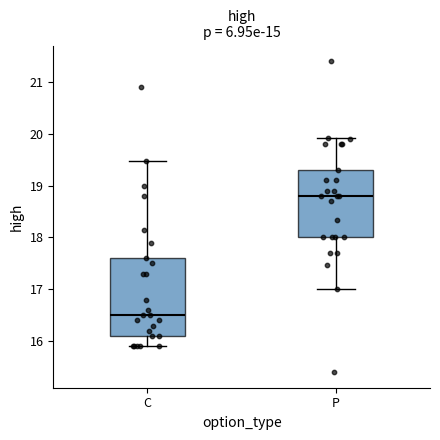

Where is the upper edge of the box for C on the y-axis? The values are not printed on the chart, so give them approximately, as read against the axis.

17.6